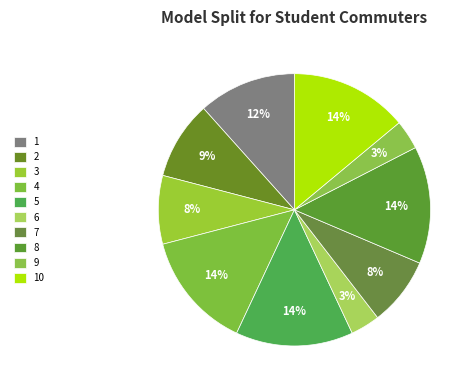

Count the number of slices in the pie.

10